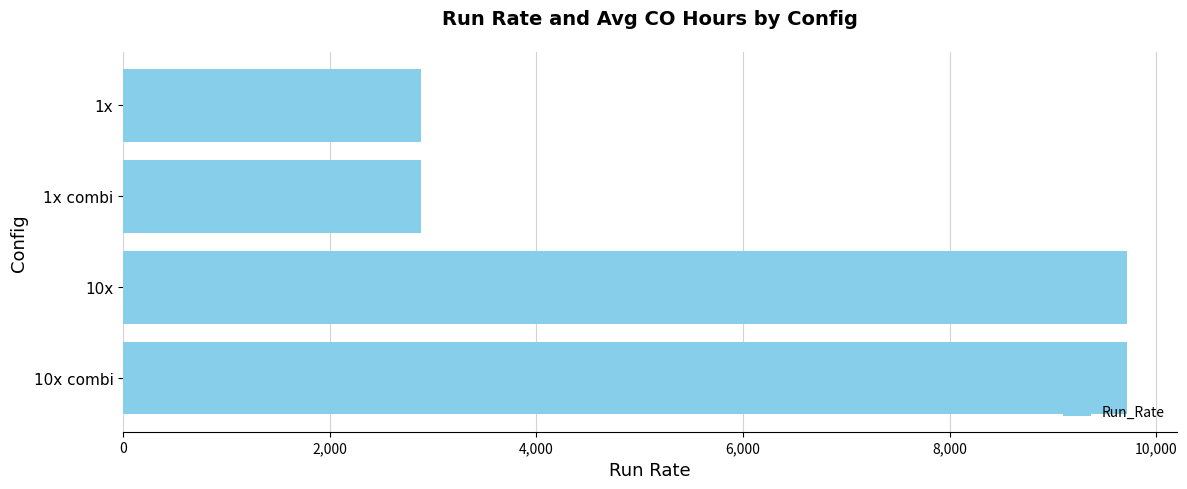

What is the maximum value shown in the chart?

9720